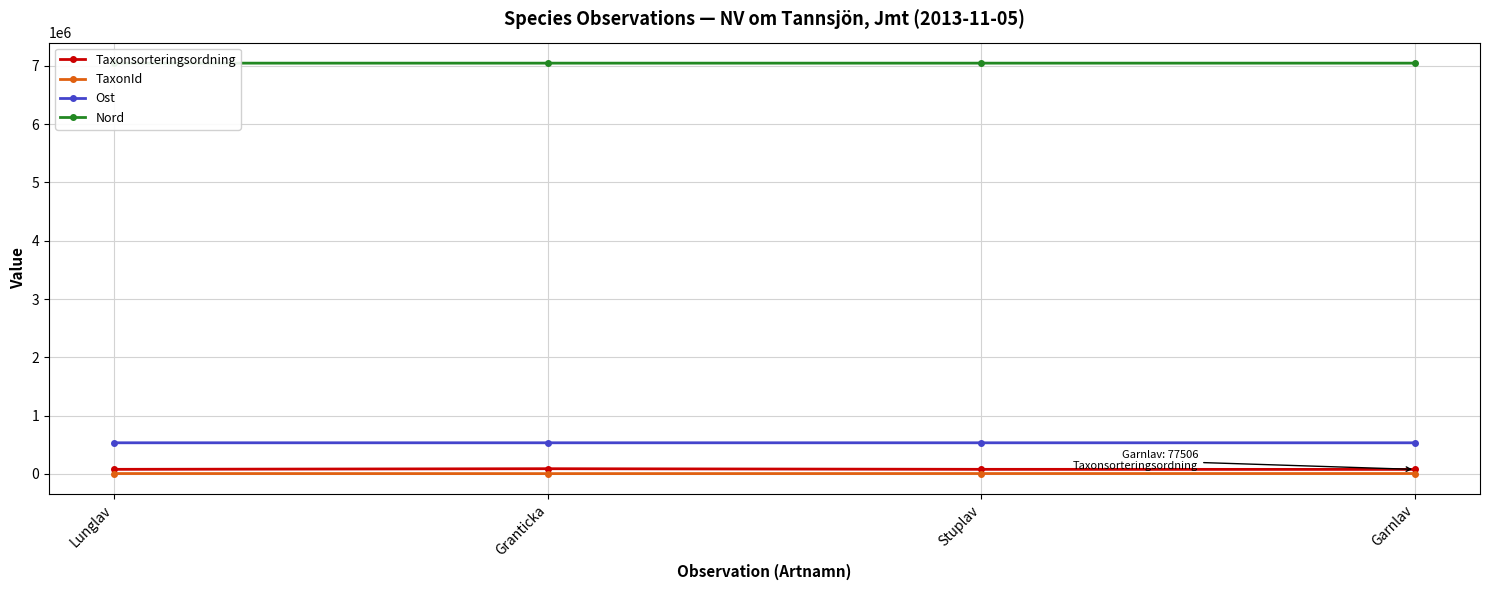

What are all the series names shown in the legend?

Taxonsorteringsordning, TaxonId, Ost, Nord